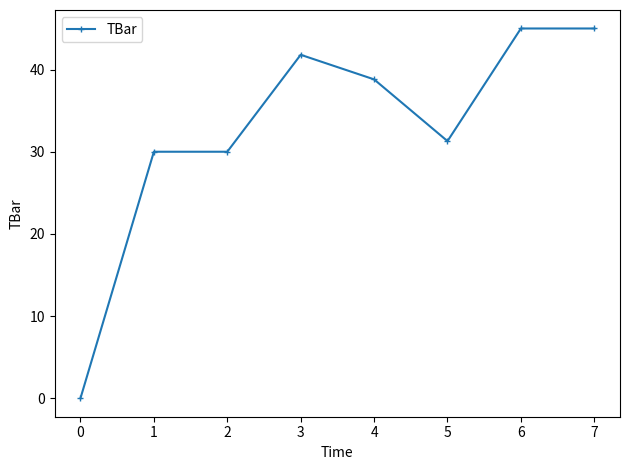

Reading left to right, what are all the values shown in this chart?

0.0	30.0	30.0	41.8	38.8	31.3	45.0	45.0